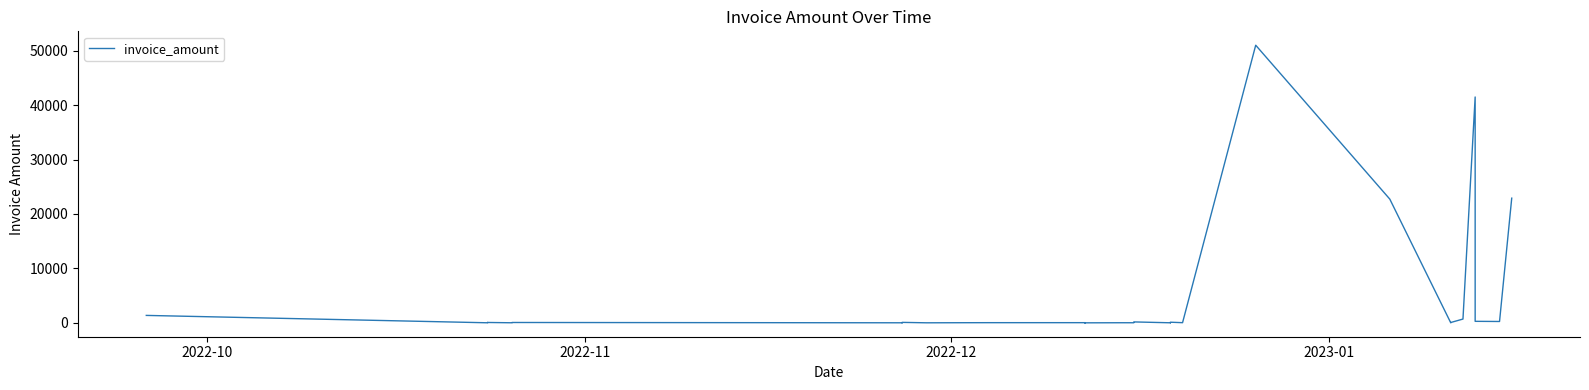

Count the number of categories in the chart.

40